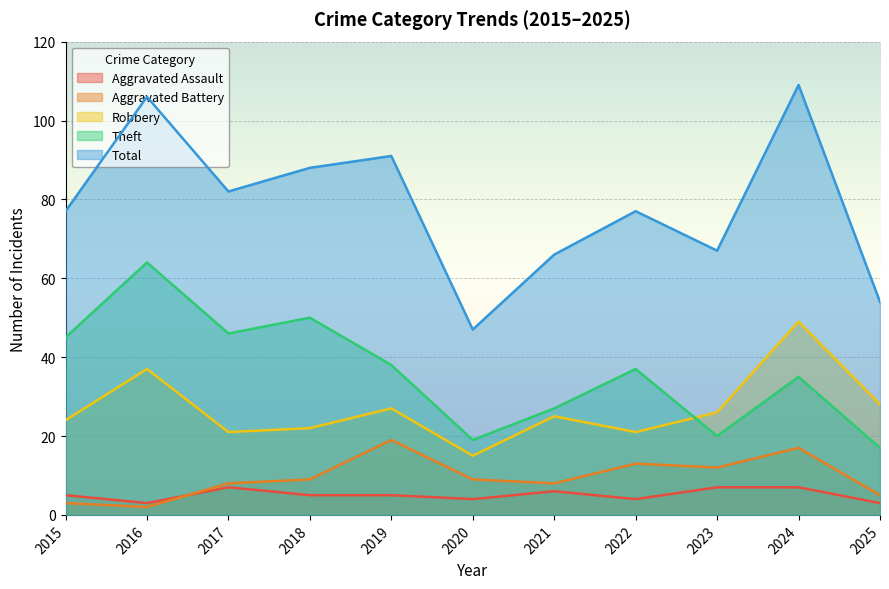

What is the spread (max minus min) of values at 2017?

75